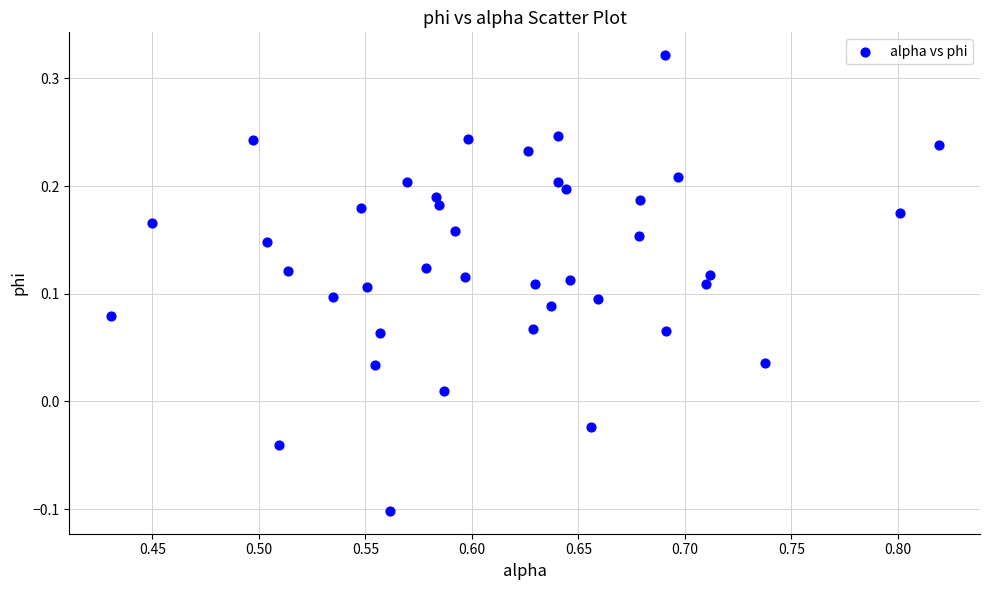

What is the range of Y values (max minus min)?

0.4